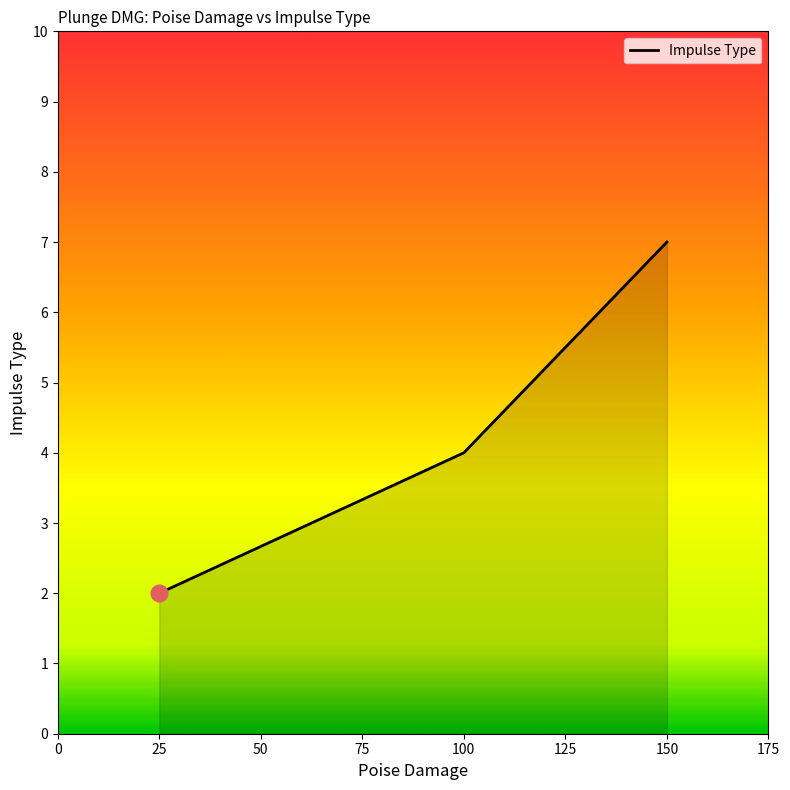

Reading left to right, transcribe all the data shown in this chart.

2	4	7